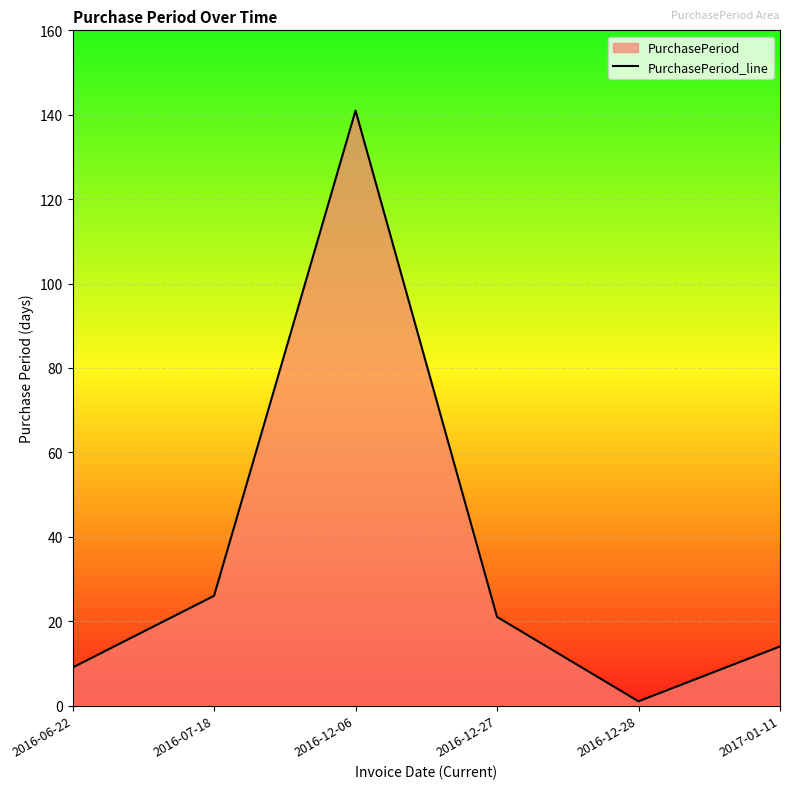

At which label is the value closest to 71?

2016-07-18